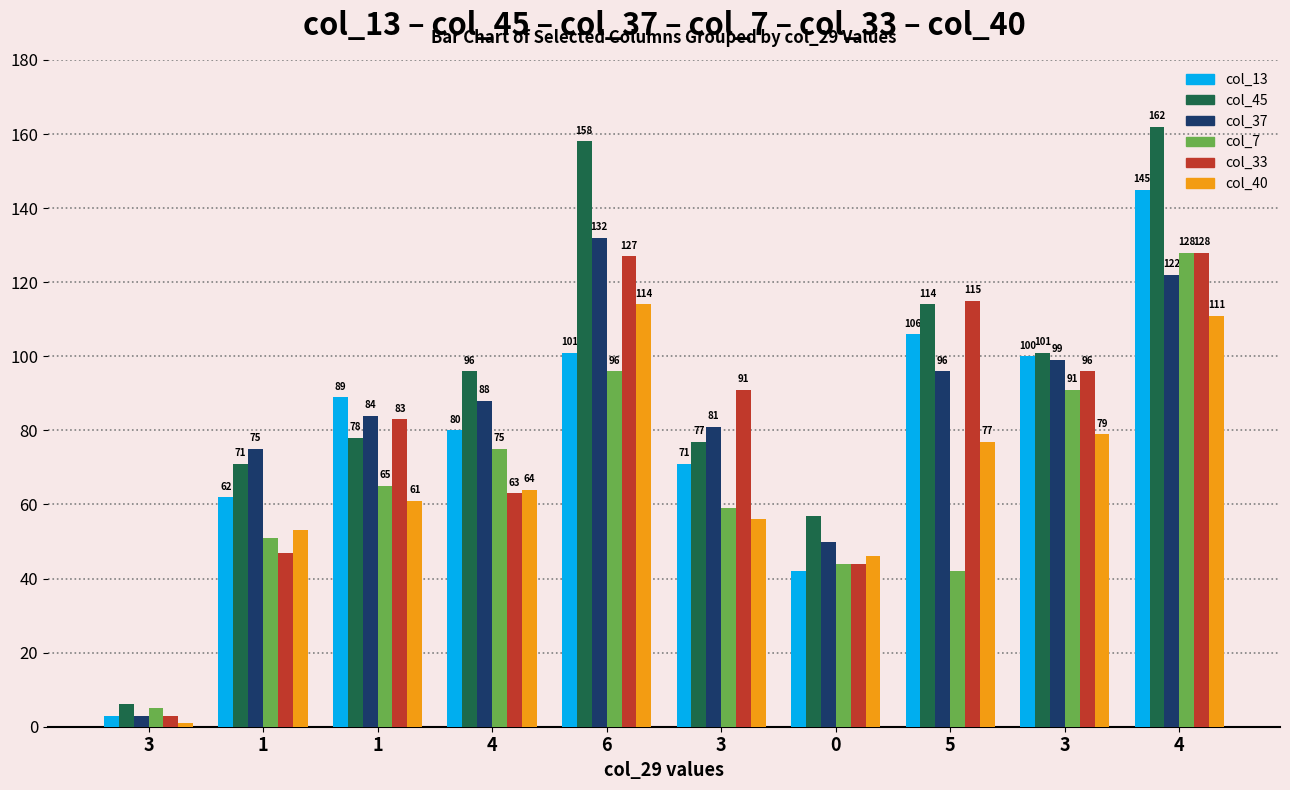

The col_40 series shows 165 at 6. True or false?

False